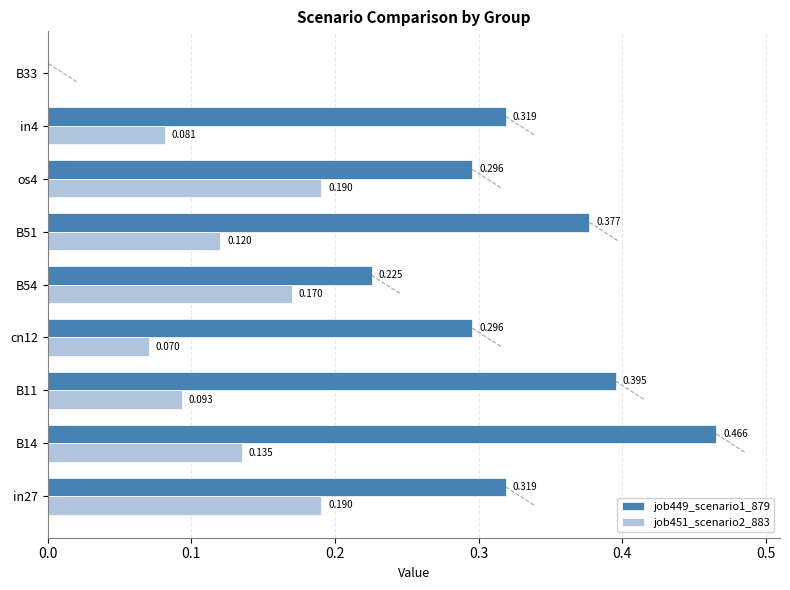

Is the value of job451_scenario2_883 at B54 greater than the value of job449_scenario1_879 at in4?

No